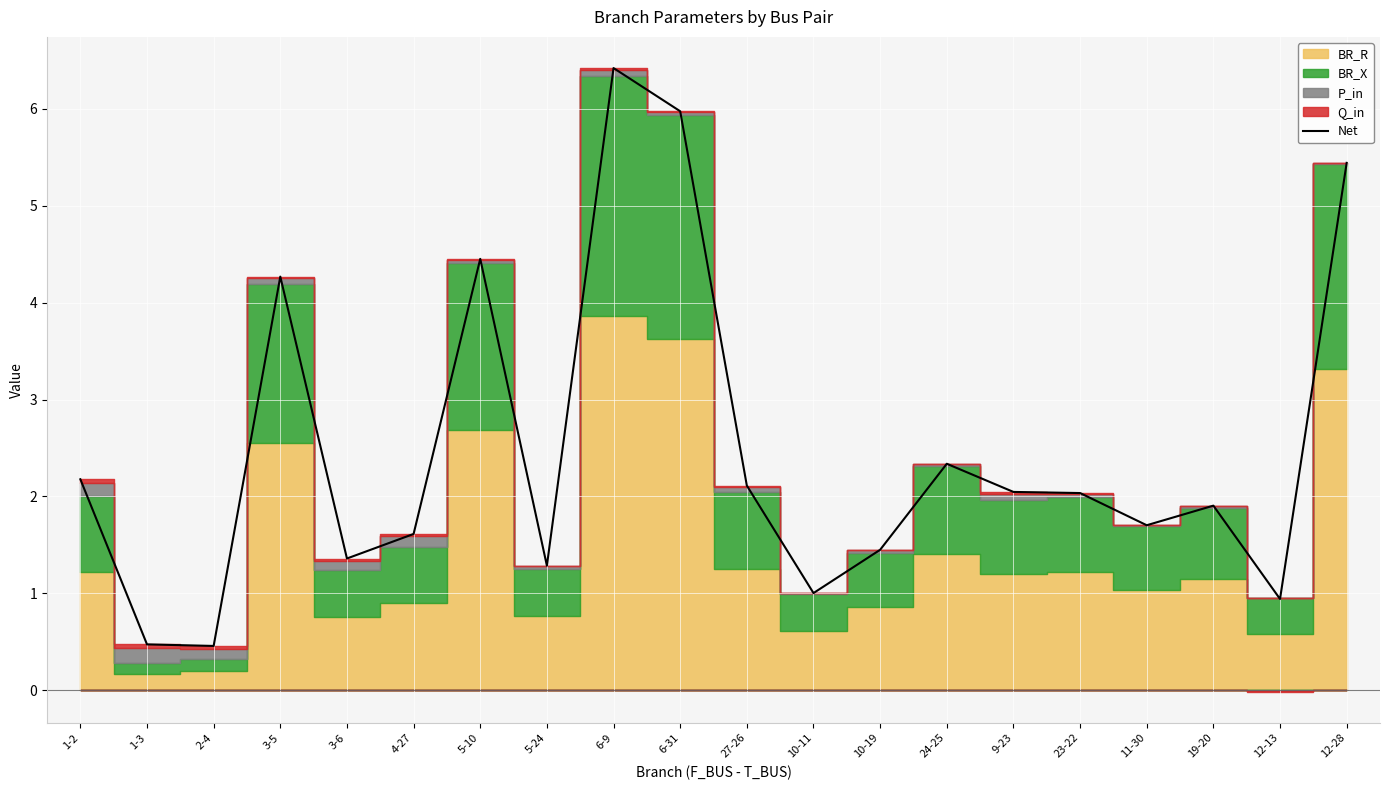

At which label does the data first exceed 2?

1-2